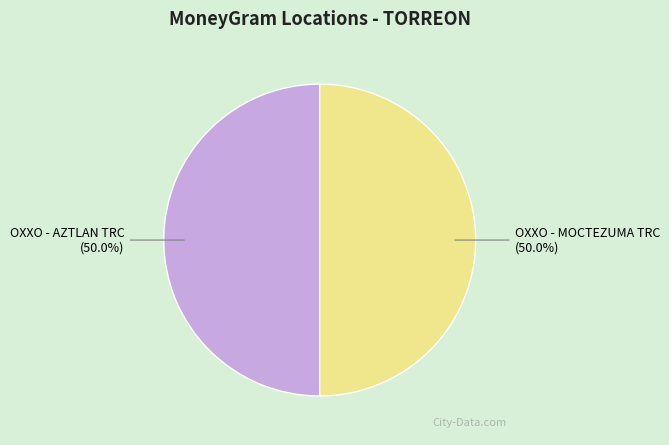

How many segments does this pie chart have?

2